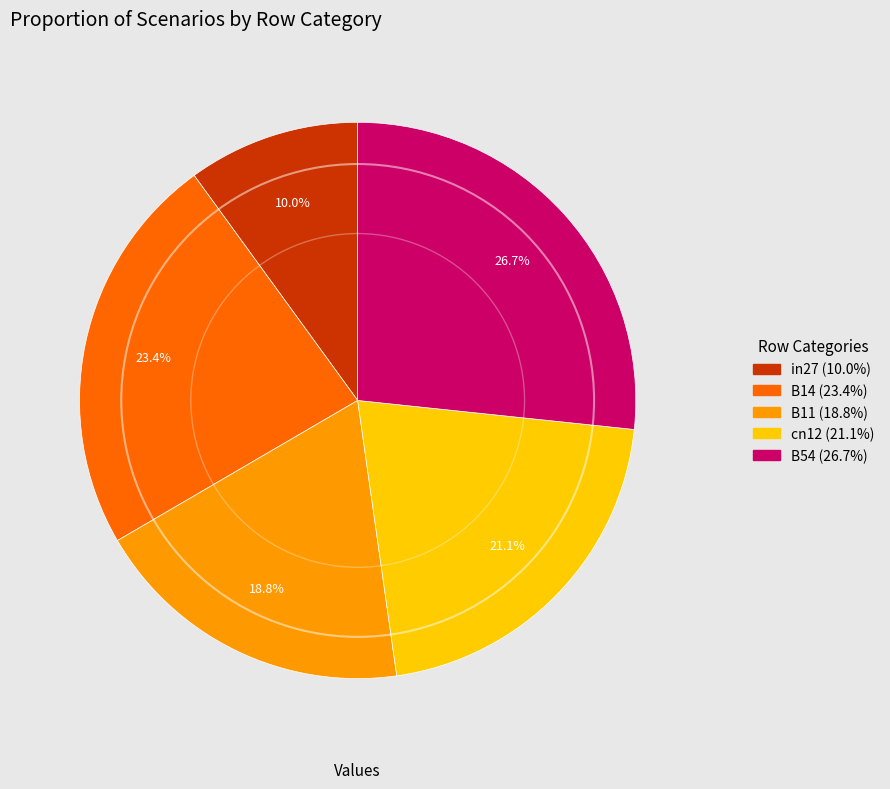

To the nearest percent, what is the difference between the B14 and B11 slice percentages?

5%